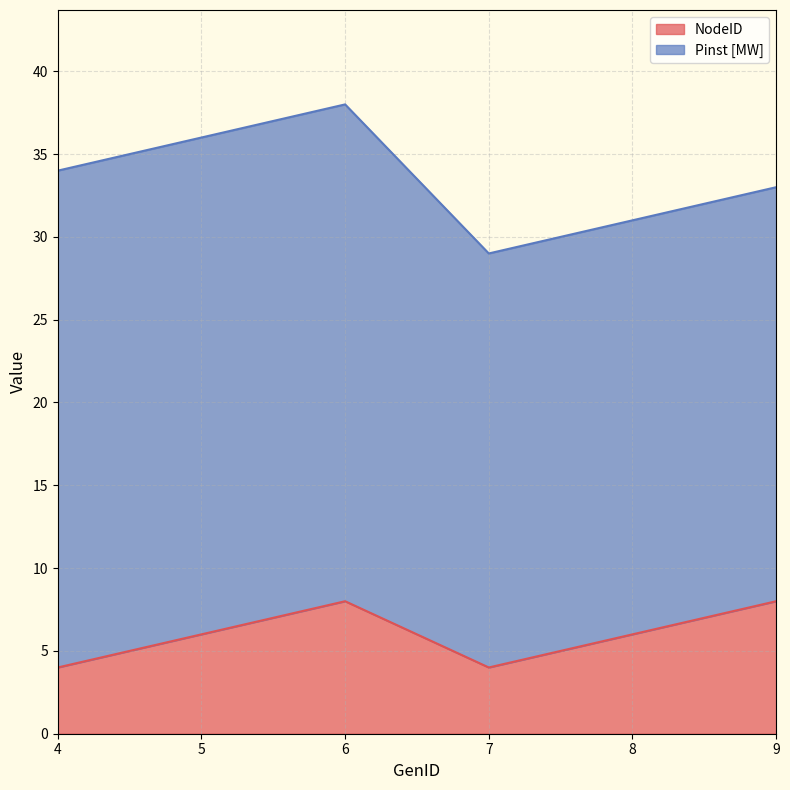

What is the ratio of the value at 6 to the value at 9?

1.0